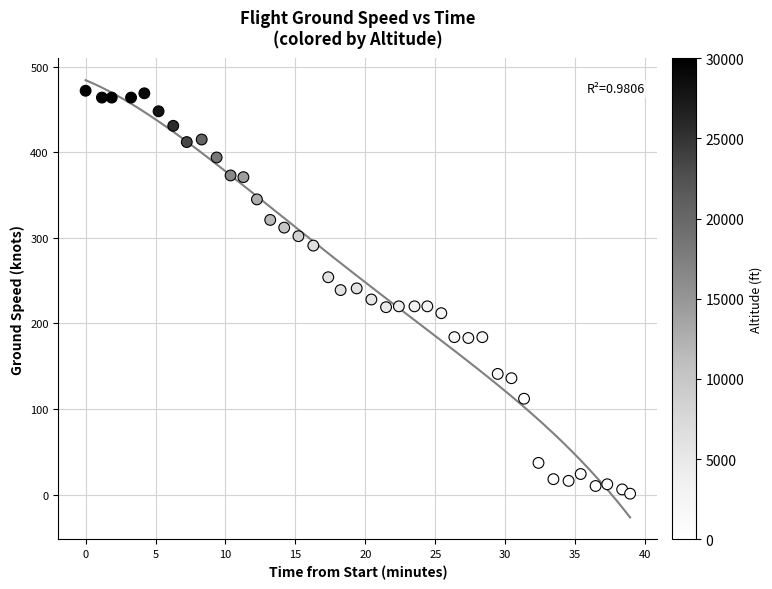

What is the range of Y values (max minus min)?

471